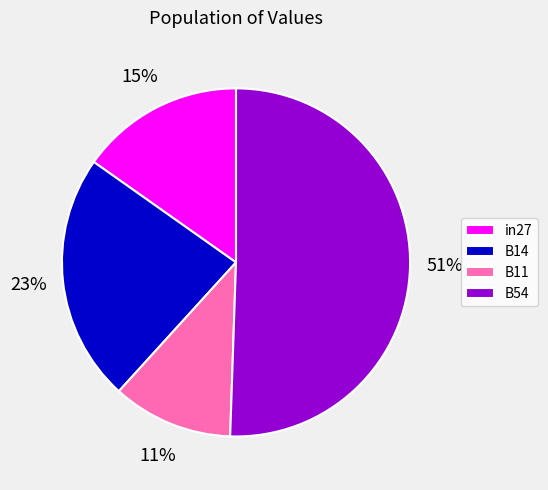

Which slice is the smallest?

B11